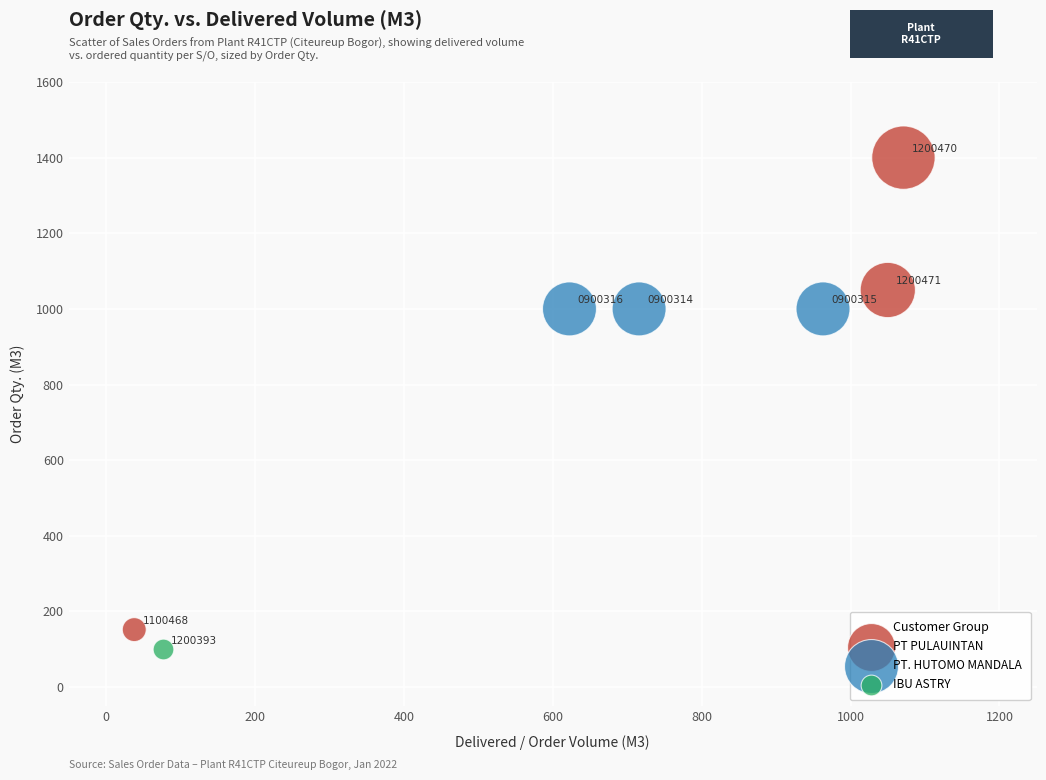

Which series reaches the maximum Y coordinate?

PT PULAUINTAN